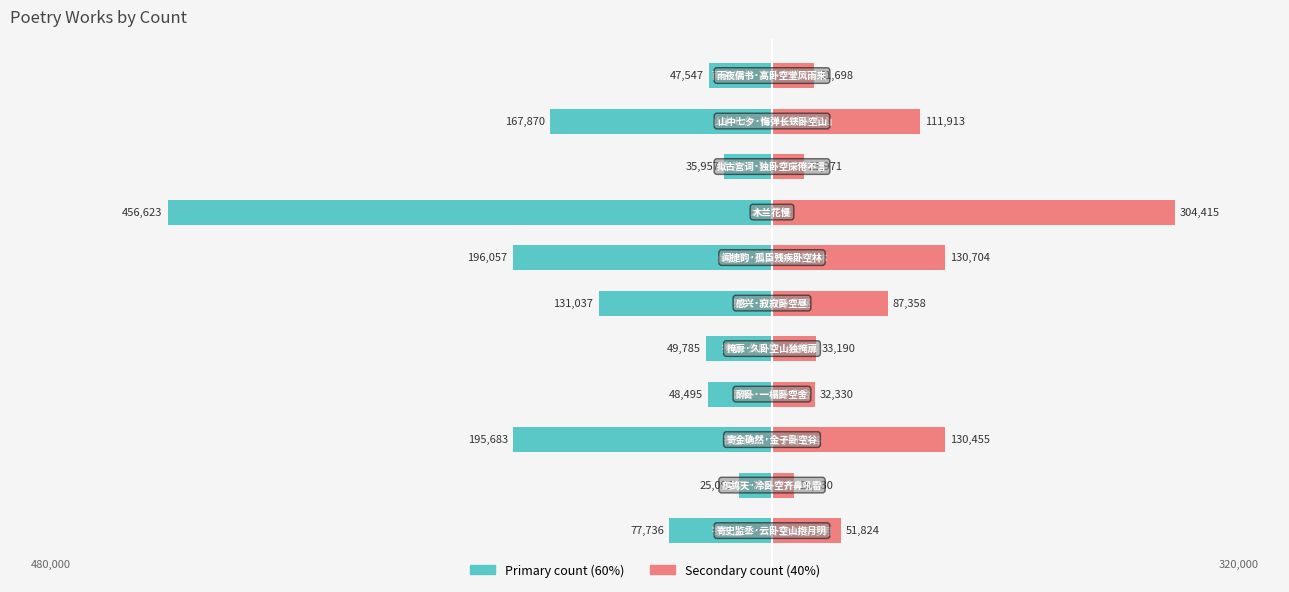

Where does the col_0 (left) series first go above -77736?

1